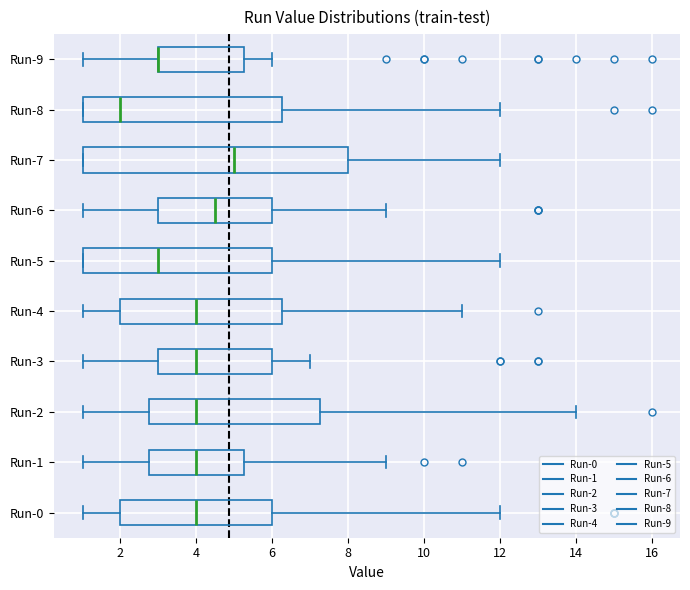

Comparing the boxes themselves (not the whiskers), which one is the widest?

Run-7